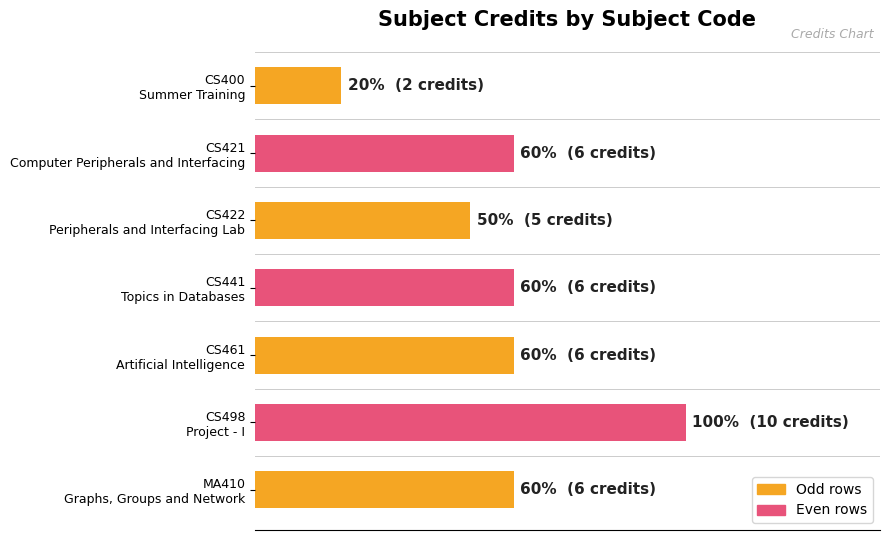

List the labels in order of value, smallest first.

CS400, CS422, CS421, CS441, CS461, MA410, CS498